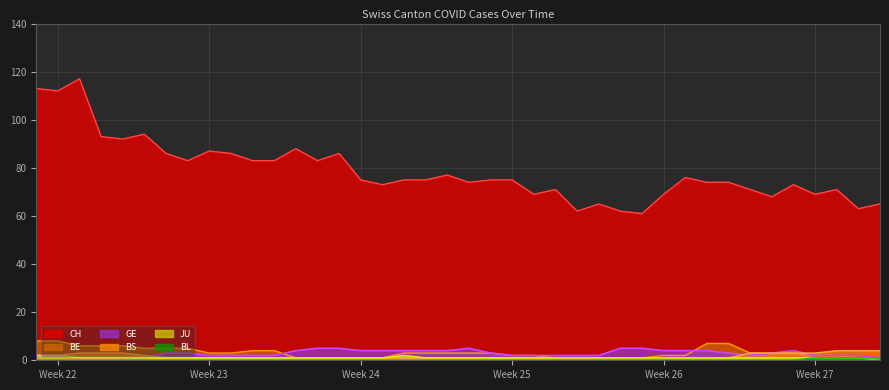

The value of GE at Week 24 is 4. True or false?

True